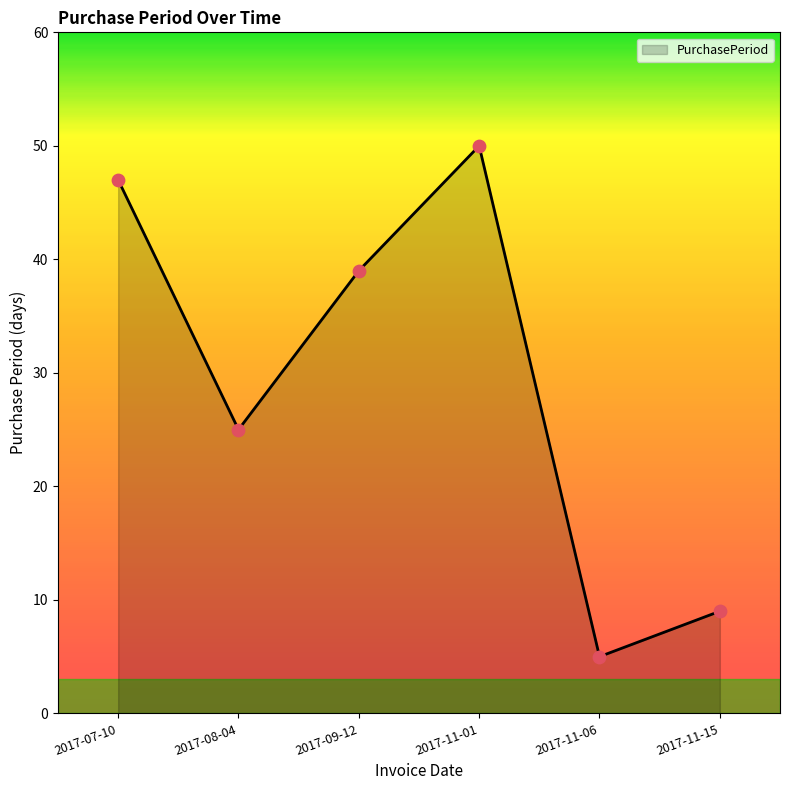

Which has a higher value, 2017-08-04 or 2017-07-10?

2017-07-10